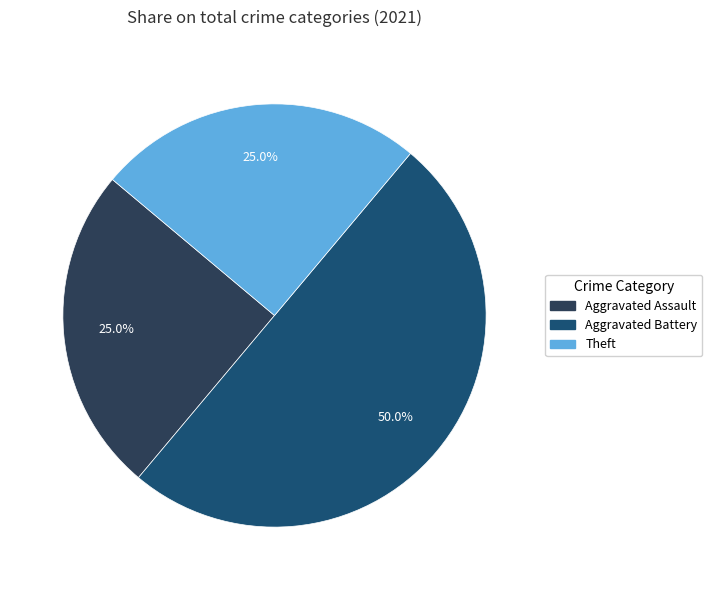

Does Theft account for over 50% of the chart?

No